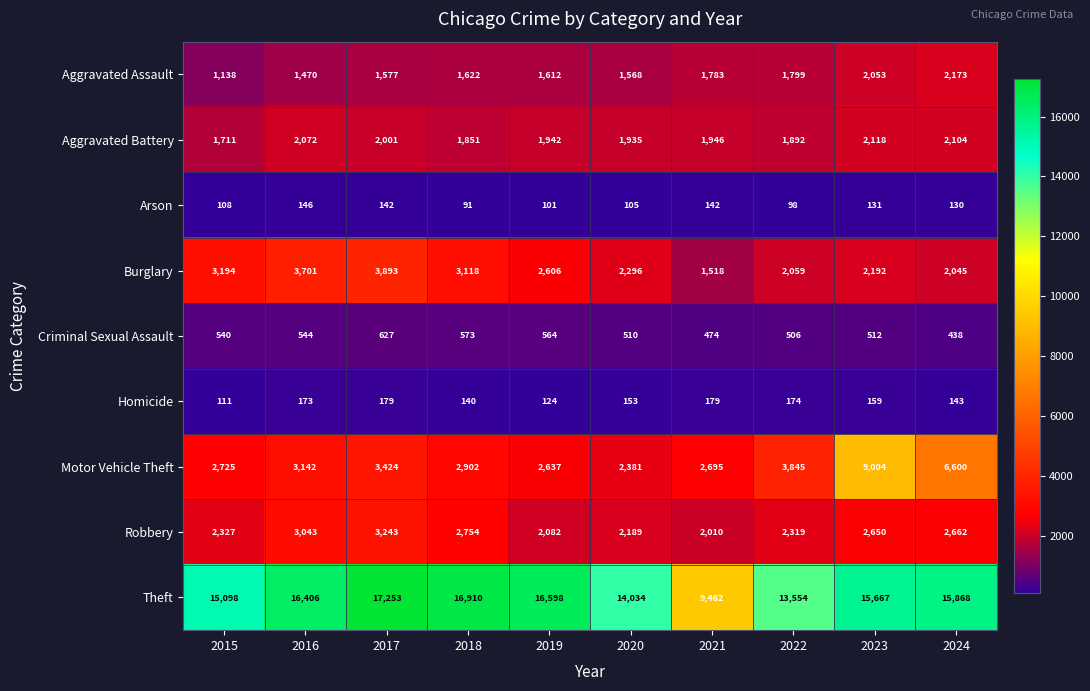

List the series in order of their peak value, lowest first.

Arson, Homicide, Criminal Sexual Assault, Aggravated Battery, Aggravated Assault, Robbery, Burglary, Motor Vehicle Theft, Theft